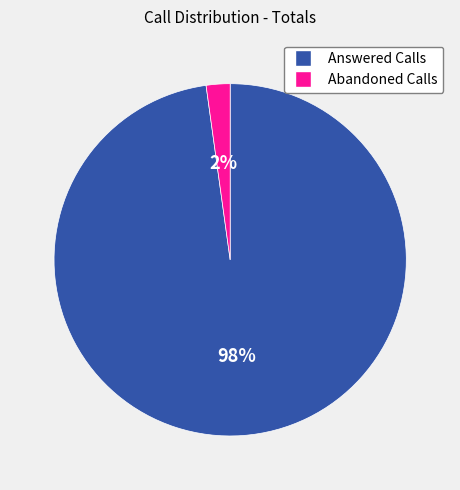

To the nearest percent, what is the combined percentage of Answered Calls and Abandoned Calls?

100%